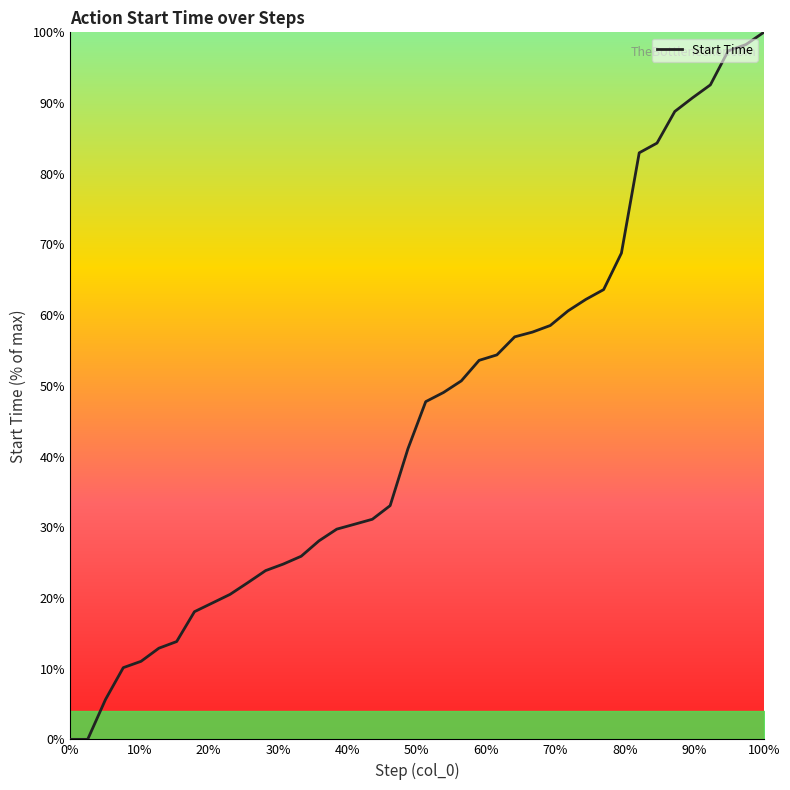

What is the difference between the maximum and minimum values?

100.0